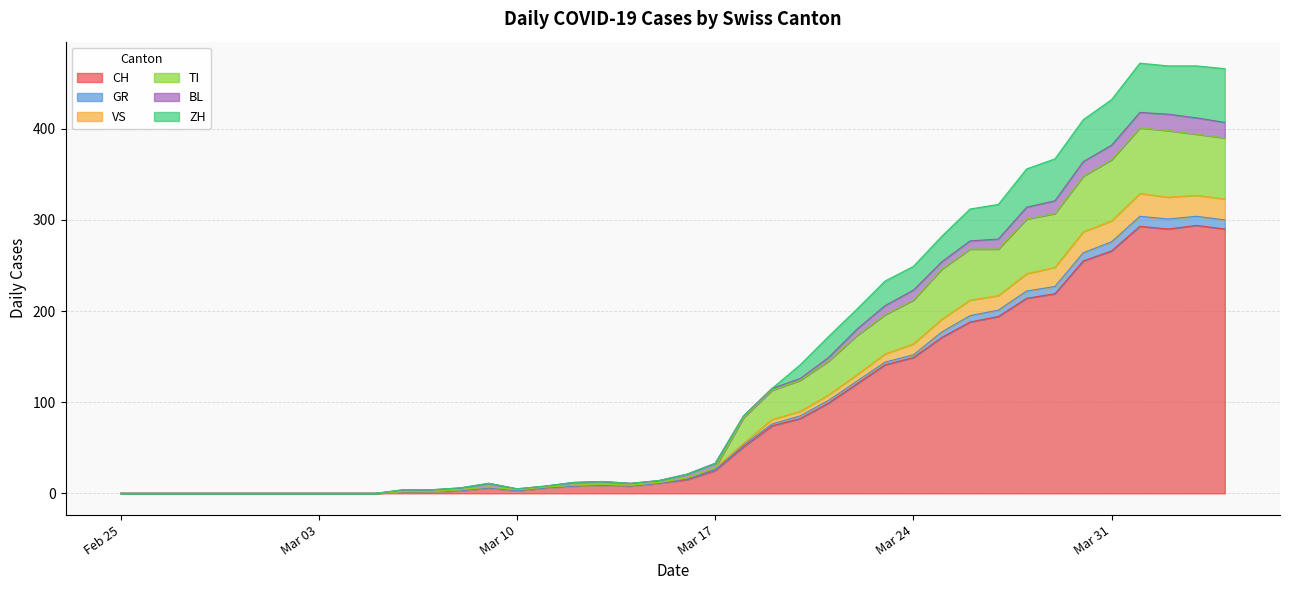

True or false: CH and VS cross at least once.

False